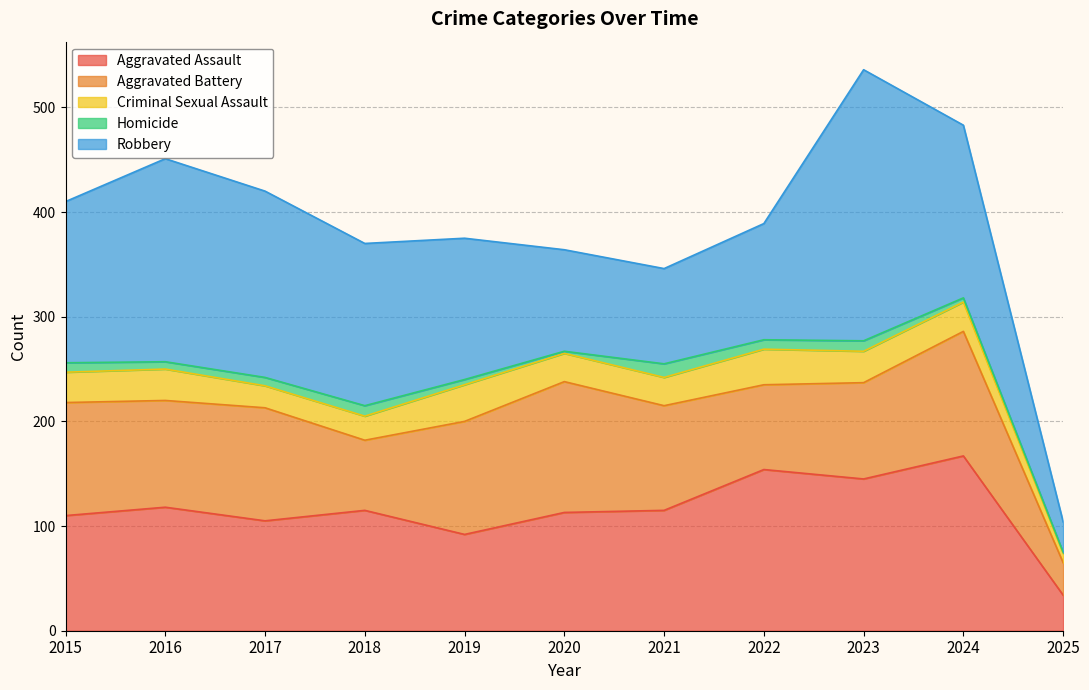

The value of Robbery at 2022 is 111. True or false?

True